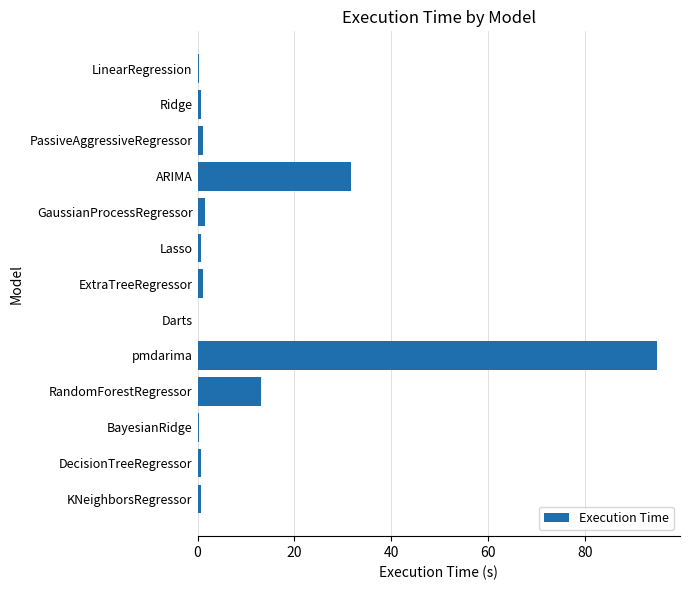

Which label corresponds to the largest value in the chart?

pmdarima